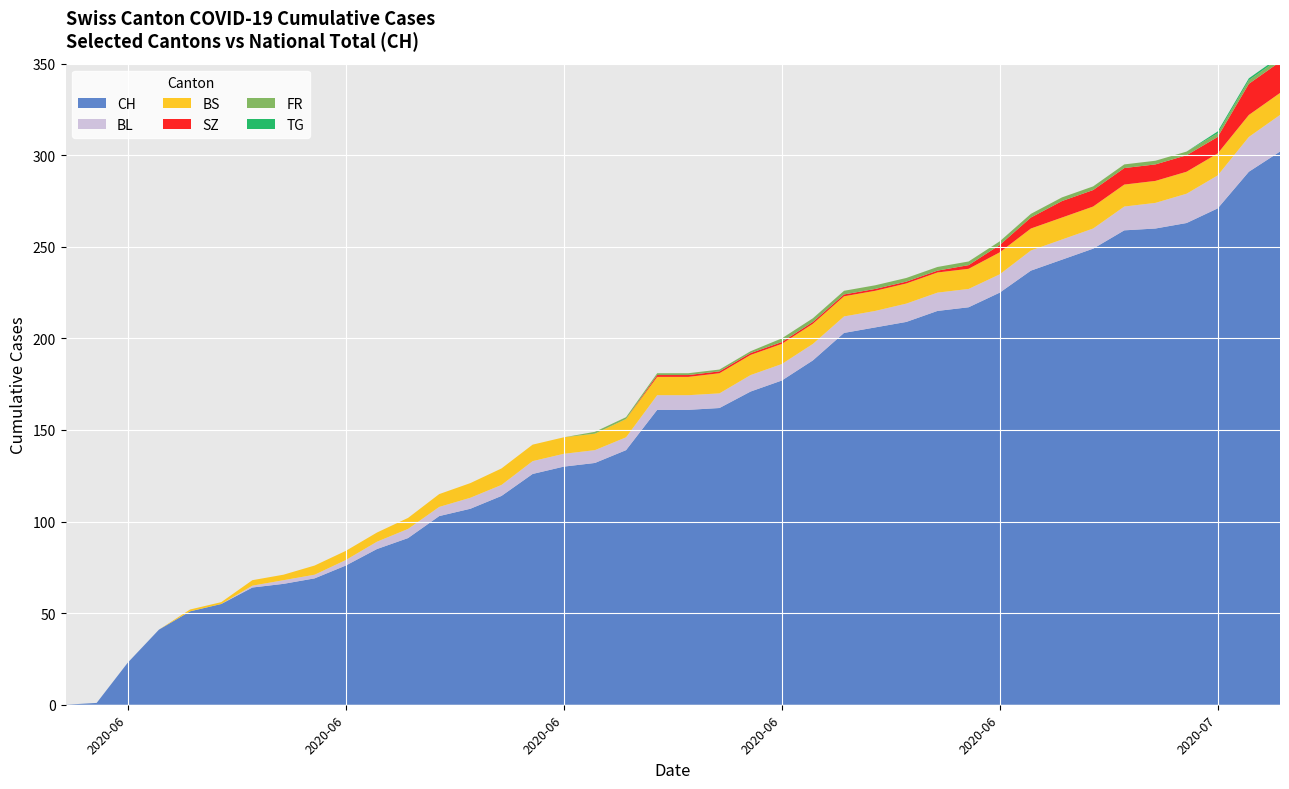

Reading left to right, list all the values displayed in this chart.

CH: 0	1	23	41	51	55	64	66	69	76	85	91	103	107	114	126	130	132	139	161	161	162	171	177	188	203	206	209	215	217	225	237	243	249	259	260	263	271	291	302
BL: 0	0	0	0	0	0	1	2	2	3	4	5	5	6	6	7	7	7	7	8	8	8	9	9	9	9	9	10	10	10	10	11	11	11	13	14	16	18	19	20
BS: 0	0	0	0	1	1	3	3	5	5	5	6	7	8	9	9	9	9	10	10	10	11	11	11	11	11	11	11	11	11	12	12	12	12	12	12	12	12	12	12
SZ: 0	0	0	0	0	0	0	0	0	0	0	0	0	0	0	0	0	0	0	1	1	1	1	1	1	1	1	1	1	2	4	6	9	9	9	9	9	9	17	17
FR: 0	0	0	0	0	0	0	0	0	0	0	0	0	0	0	0	0	1	1	1	1	1	1	2	2	2	2	2	2	2	2	2	2	2	2	2	2	2	2	2
TG: 0	0	0	0	0	0	0	0	0	0	0	0	0	0	0	0	0	0	0	0	0	0	0	0	0	0	0	0	0	0	0	0	0	0	0	0	0	1	1	1